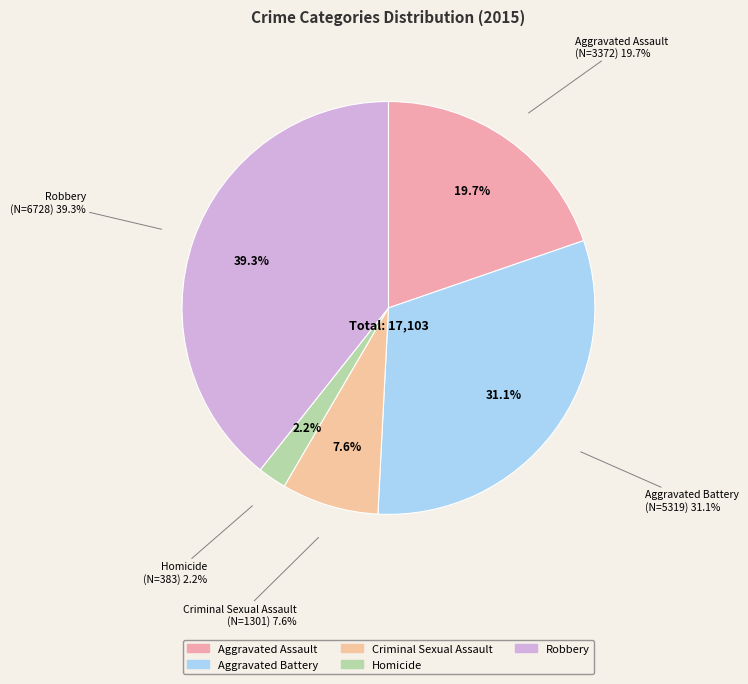

To the nearest percent, what is the difference between the largest and smallest slice percentages?

37%